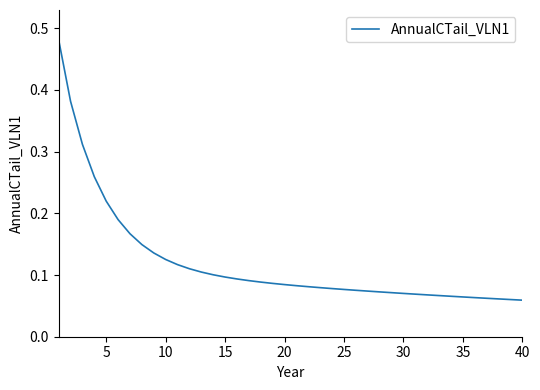

What is the value of the 40th point from the left?

0.1